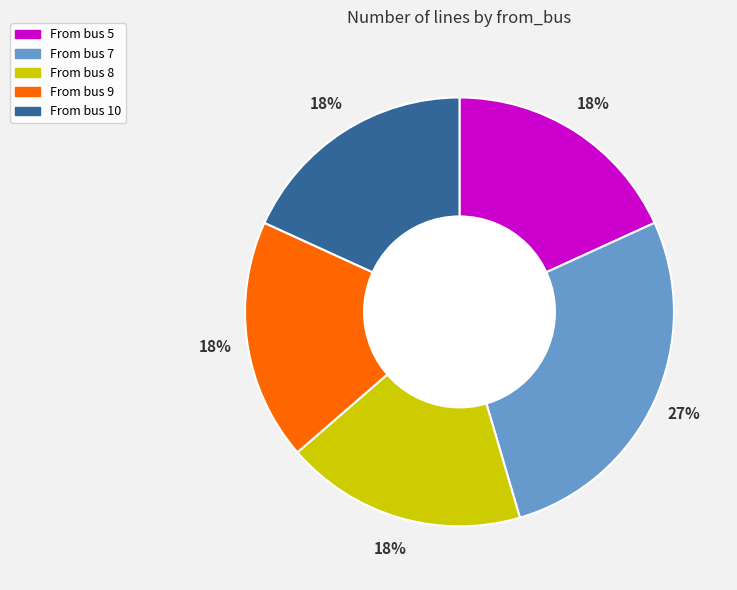

To the nearest percent, what is the difference between the largest and smallest slice percentages?

9%